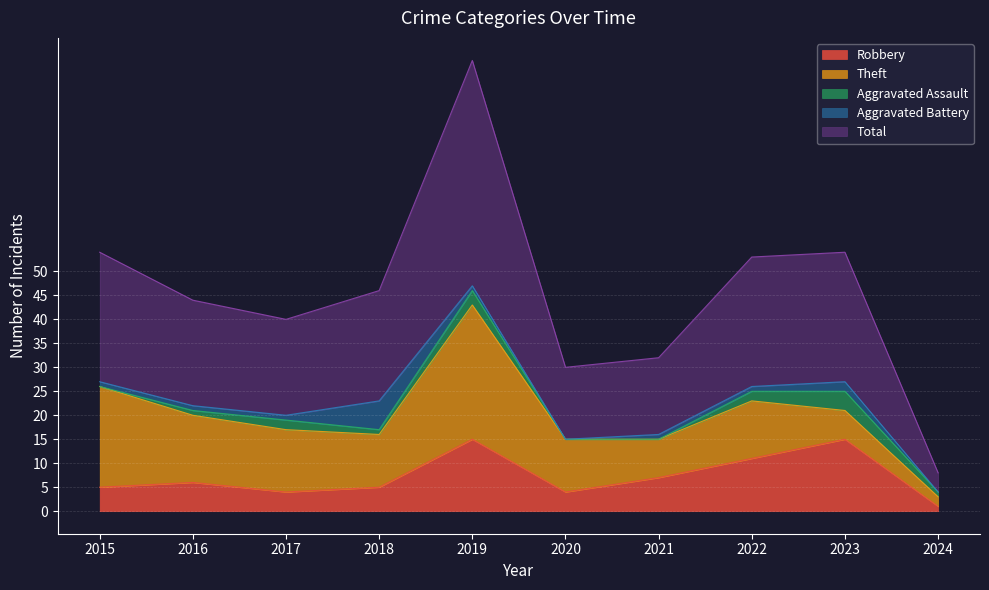

Is it true that Aggravated Battery equals 1 at 2016?

True